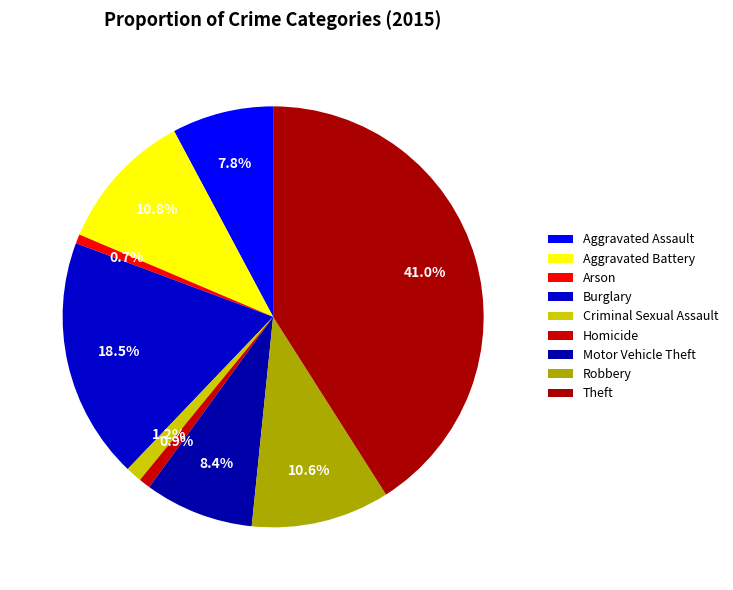

Which category has the smallest portion of the pie?

Arson